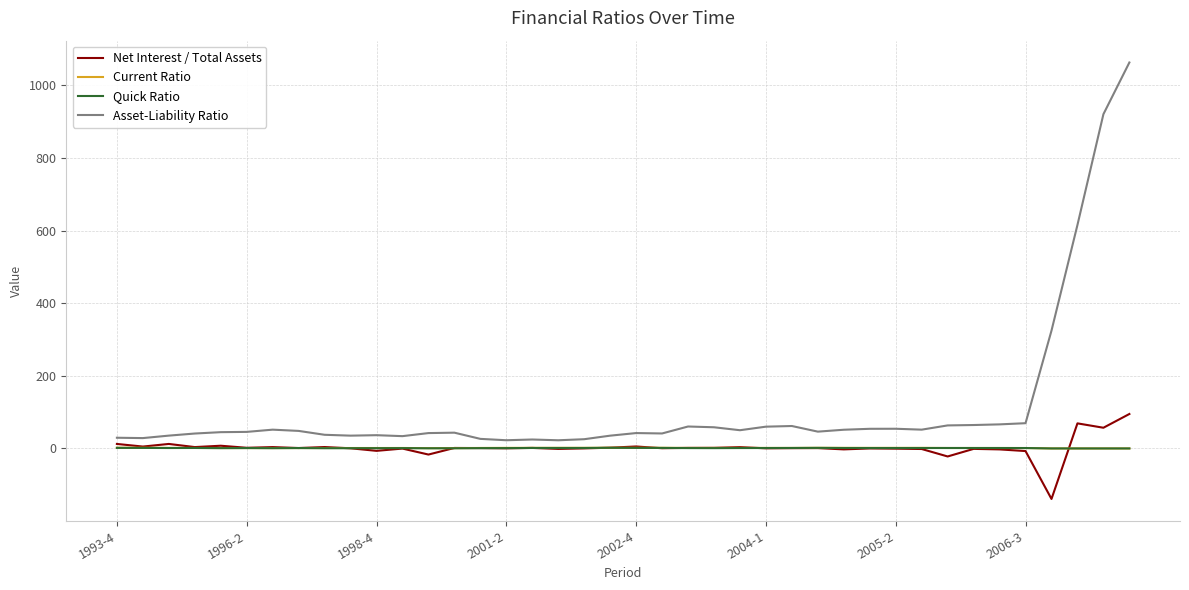

Which series has the widest spread of values?

Asset-Liability Ratio